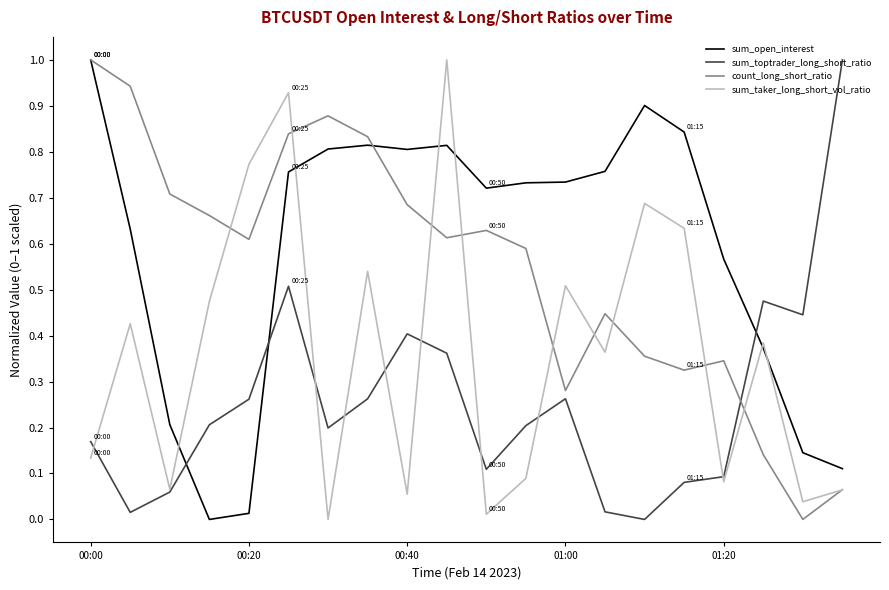

What is the maximum value for sum_taker_long_short_vol_ratio?

1.0